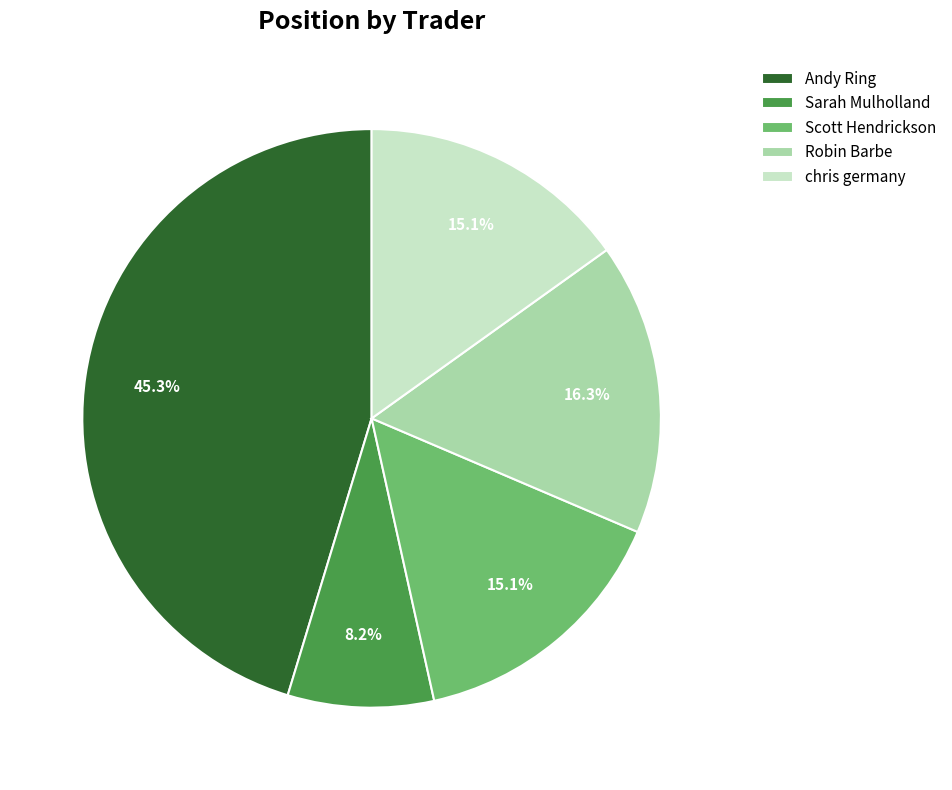

What is the ratio of the value at Andy Ring to the value at chris germany?

3.0